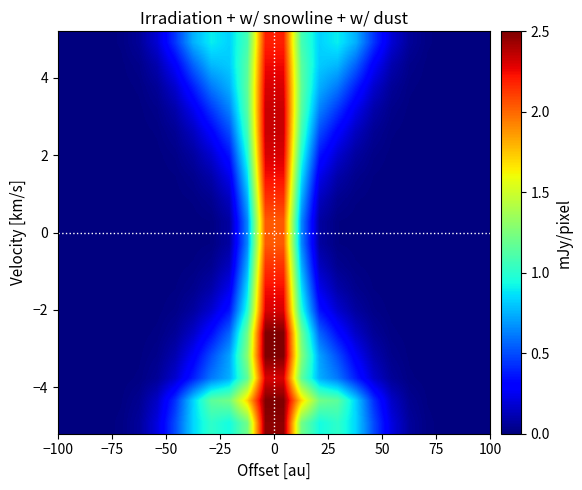

How many categories are shown in the chart?

24